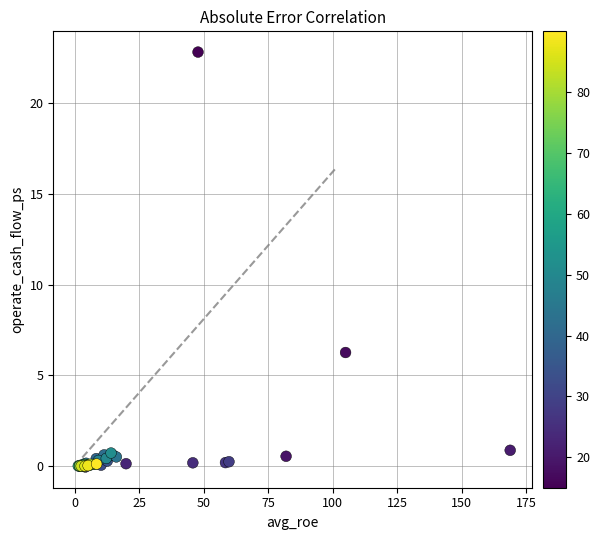

What Y value in the scatter plot is closest to 11?

6.3